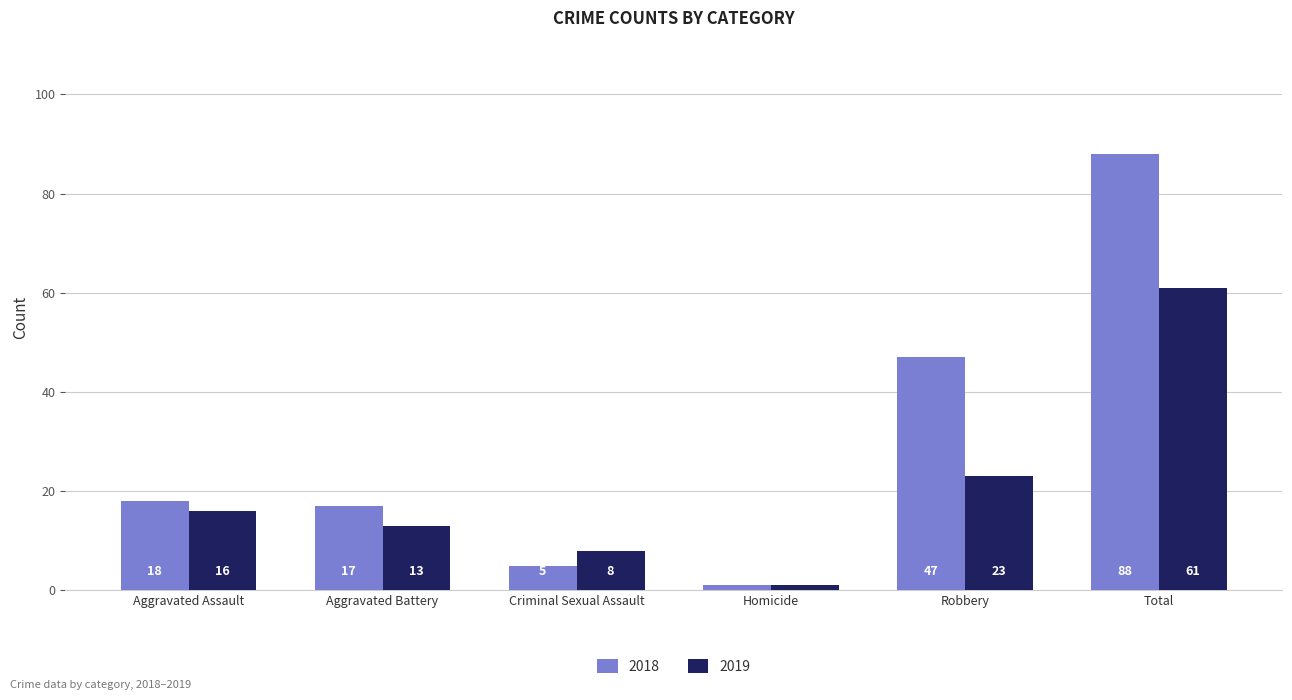

How many distinct data groups are displayed?

2